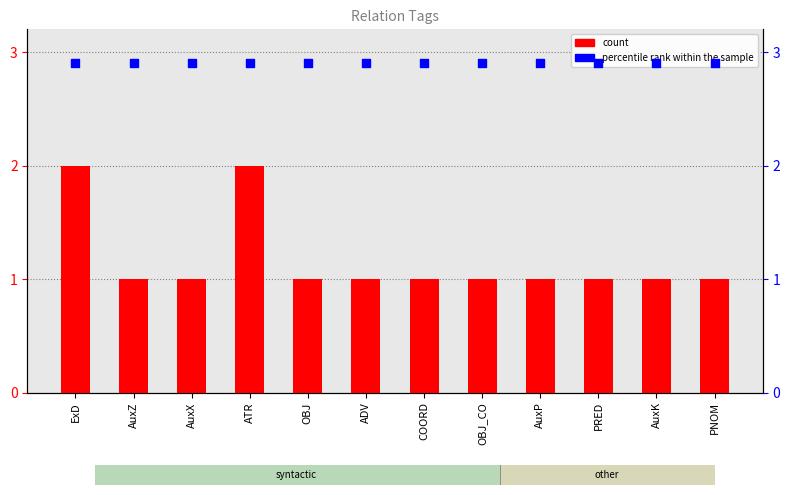

Which series has the largest total across all categories?

percentile rank within the sample